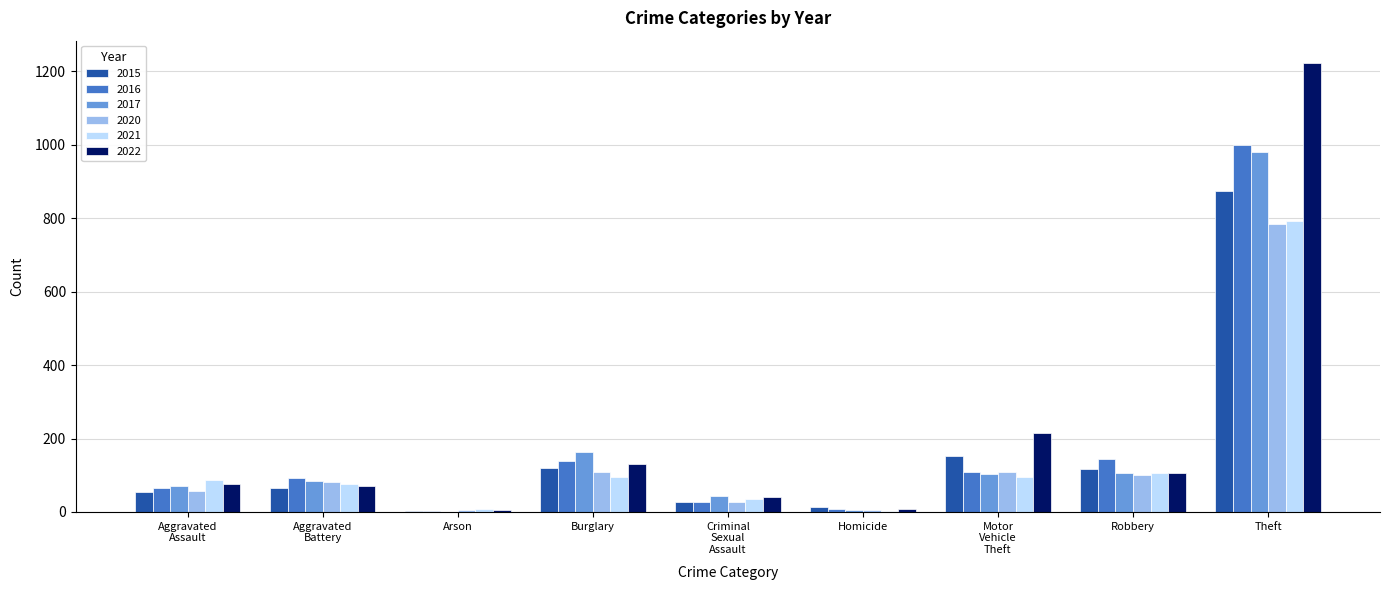

What is the average value of the 2015 series?

158